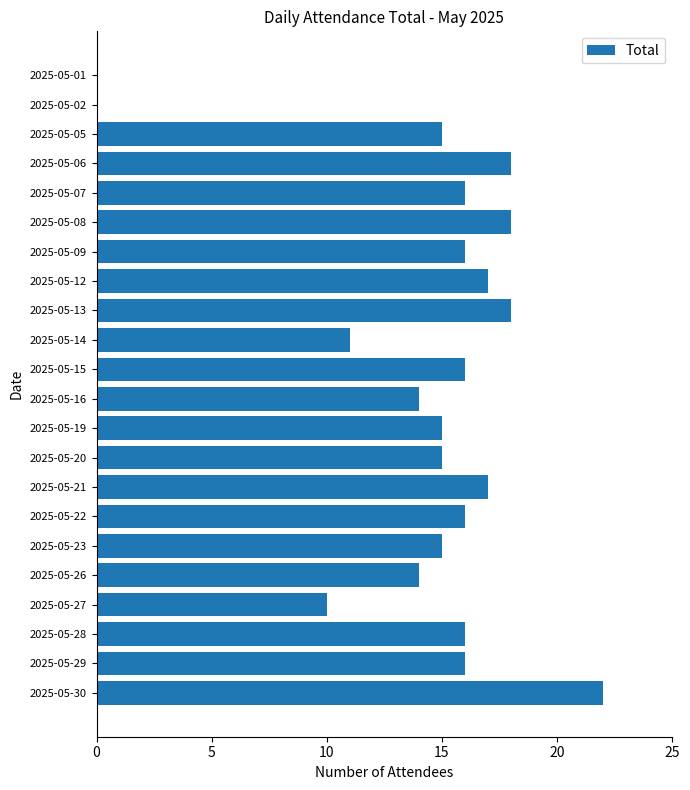

How many distinct data groups are displayed?

1